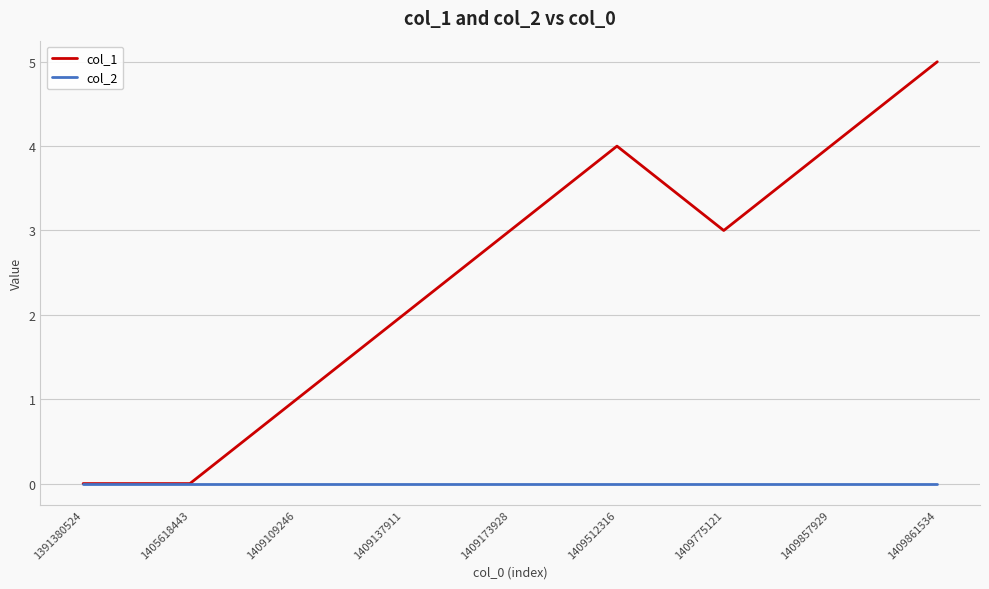

At which category does the chart reach its peak across all series?

1409861534